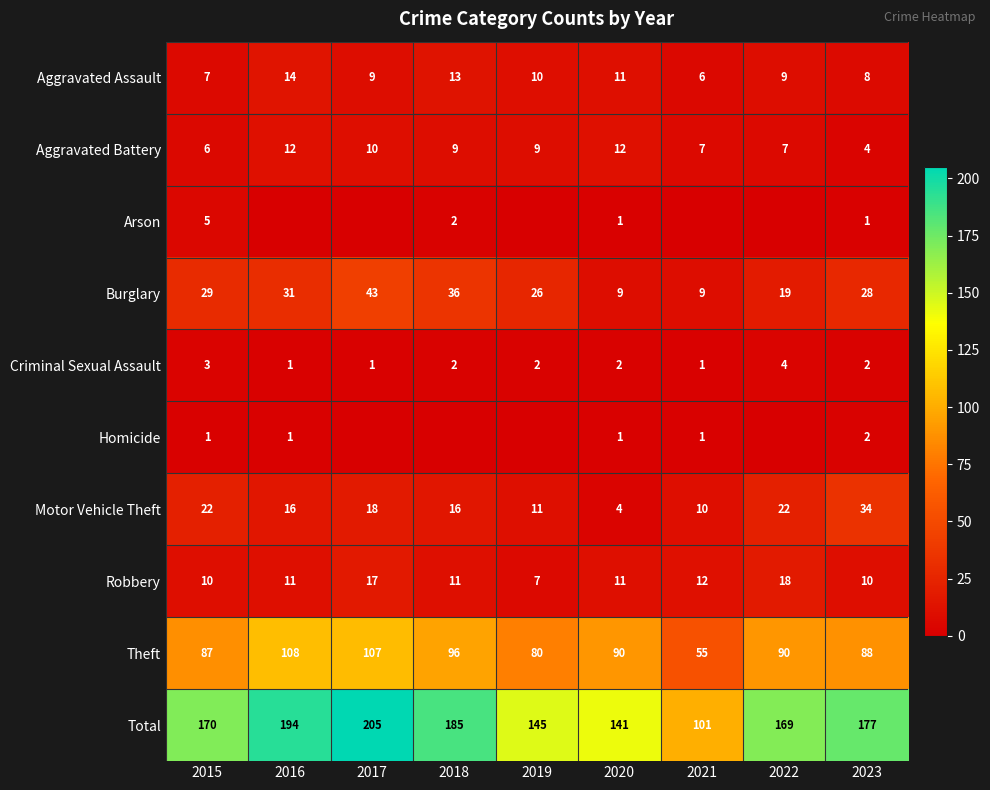

At which label does Motor Vehicle Theft reach its peak?

2023